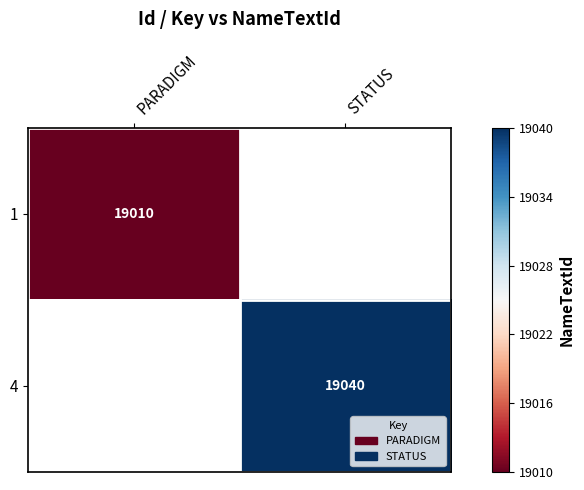

Which category has the highest value across all series?

STATUS